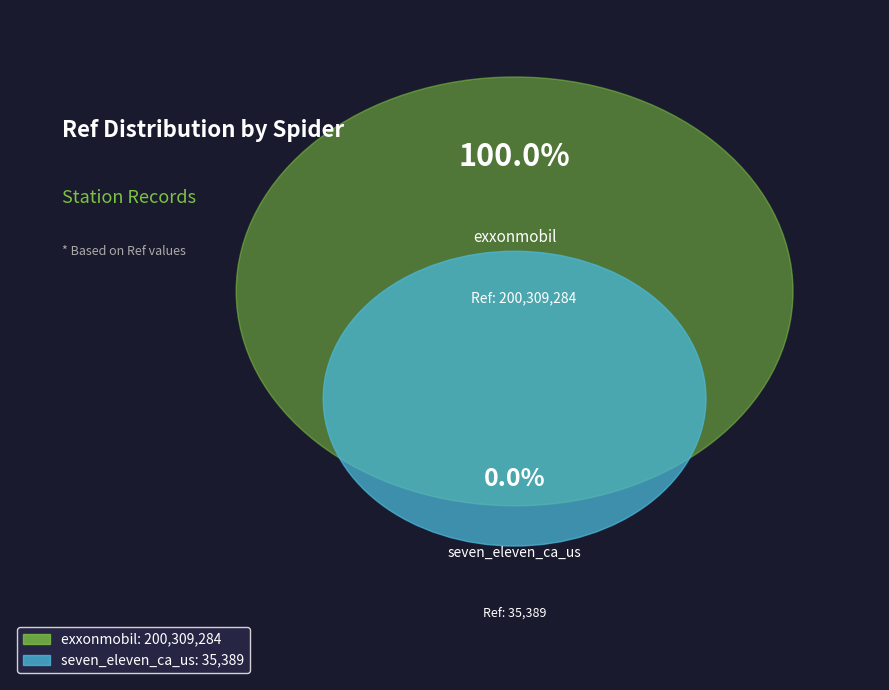

The seven_eleven_ca_us slice represents 0% of the pie. True or false?

True